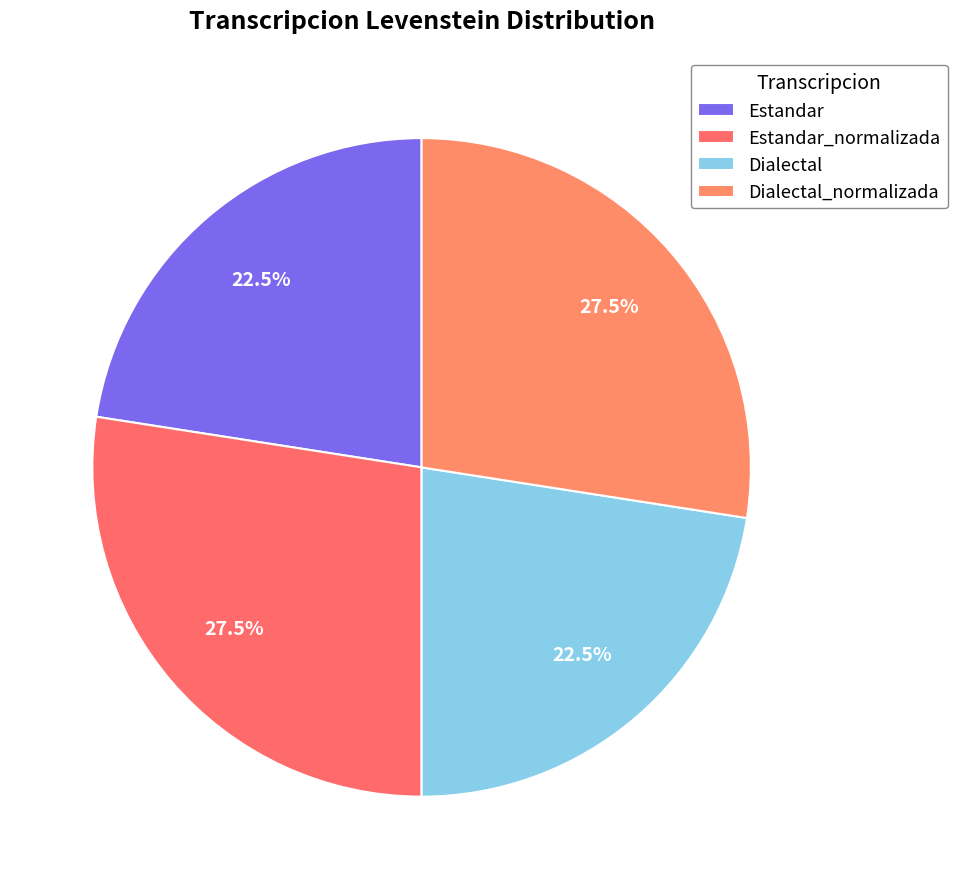

Is it true that Dialectal_normalizada is 39% of the pie?

False